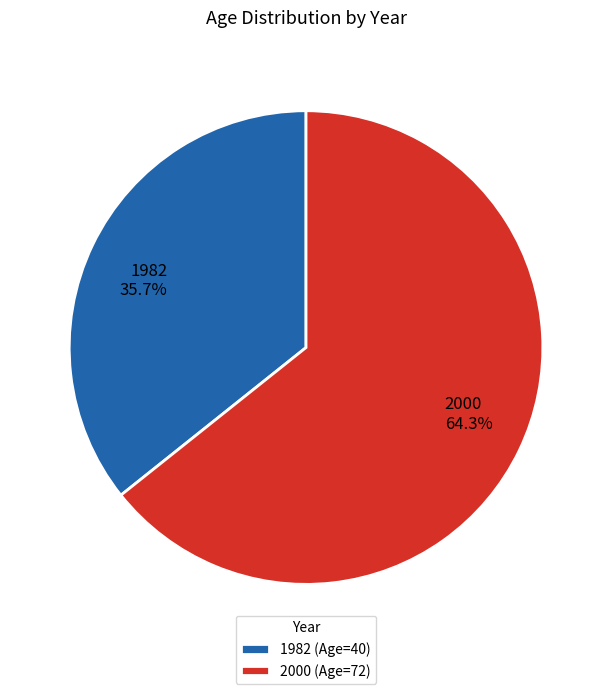

To the nearest percent, what is the average slice percentage?

50%